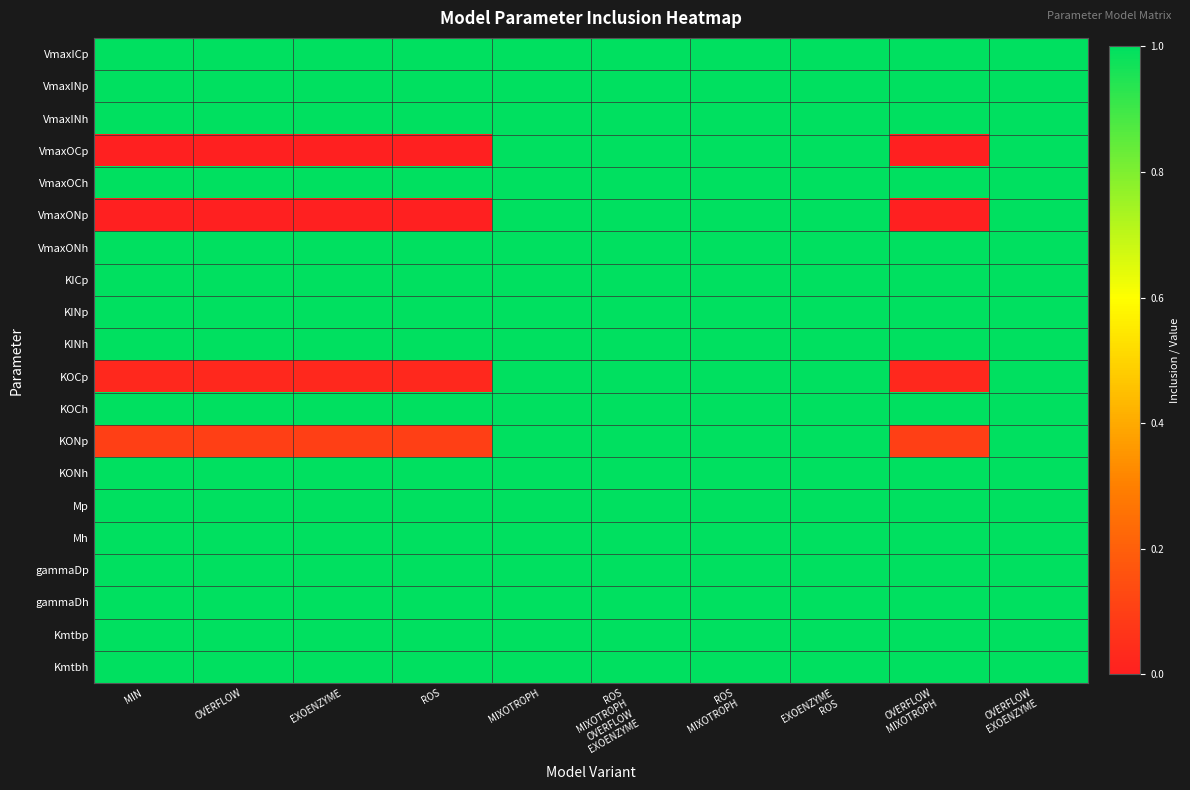

Which series has the largest total across all categories?

VmaxICp